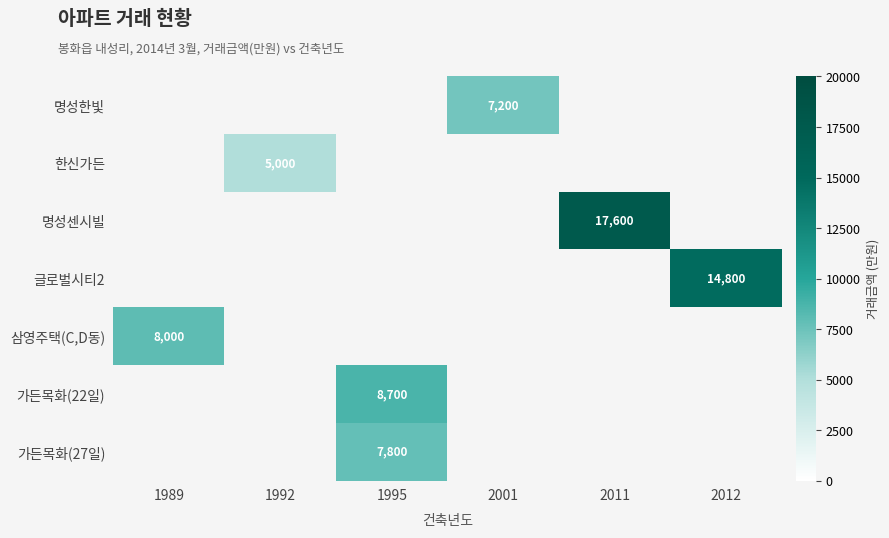

What is the lowest value of the 삼영주택(C,D동) series?

8000.0